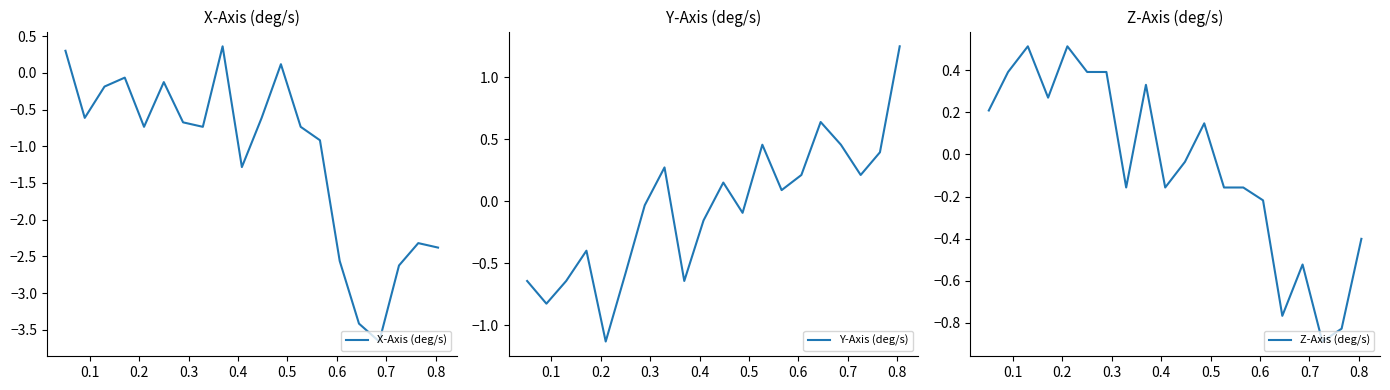

What is the difference between the maximum and minimum values in the X-Axis (deg/s) series?

4.0